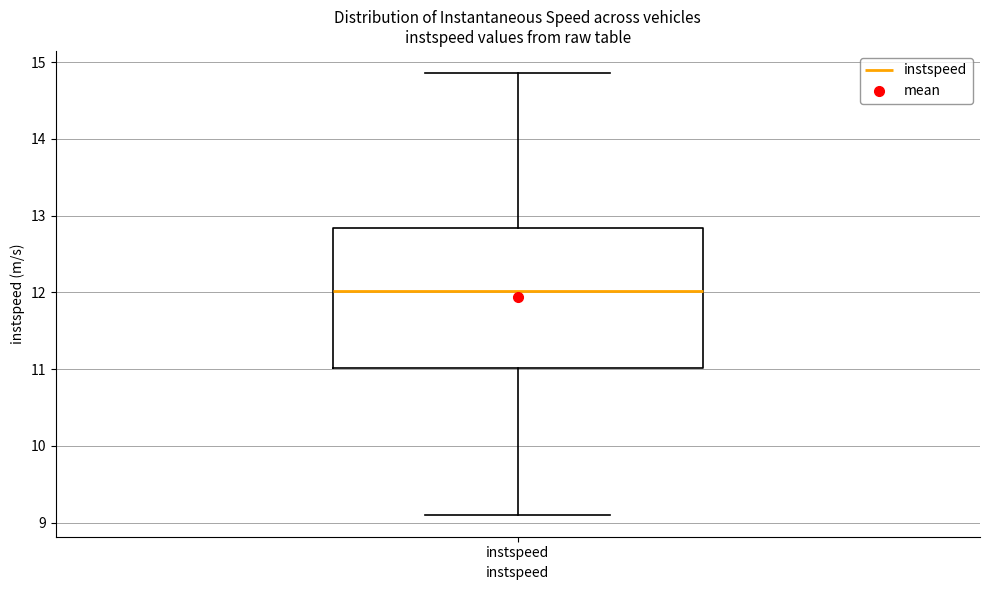

Where is the lower edge of the box for instspeed on the y-axis? The values are not printed on the chart, so give them approximately, as read against the axis.

11.0